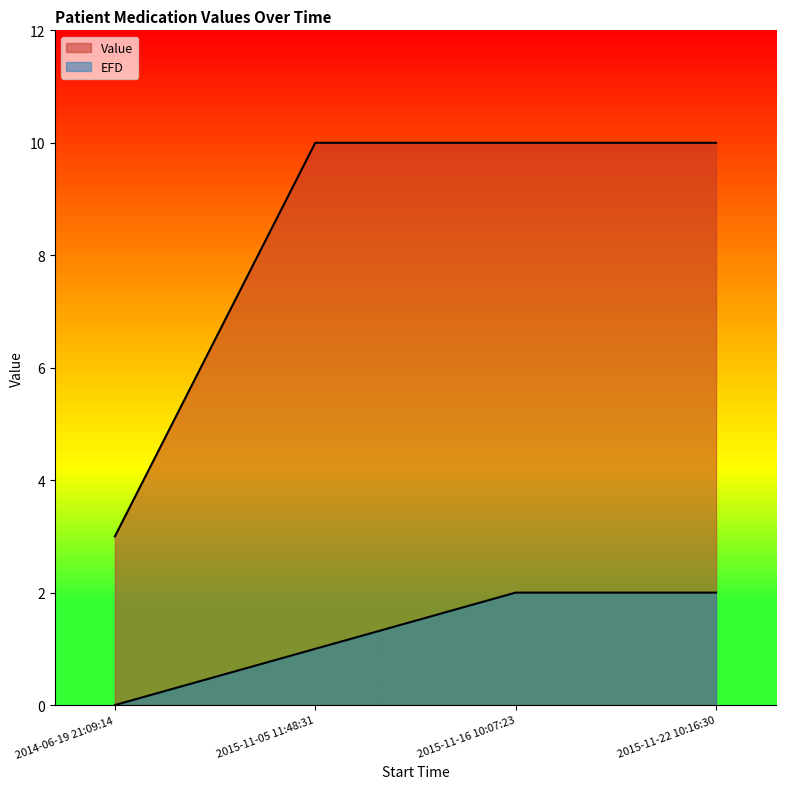

True or false: EFD has more than 2 interior local peaks.

False